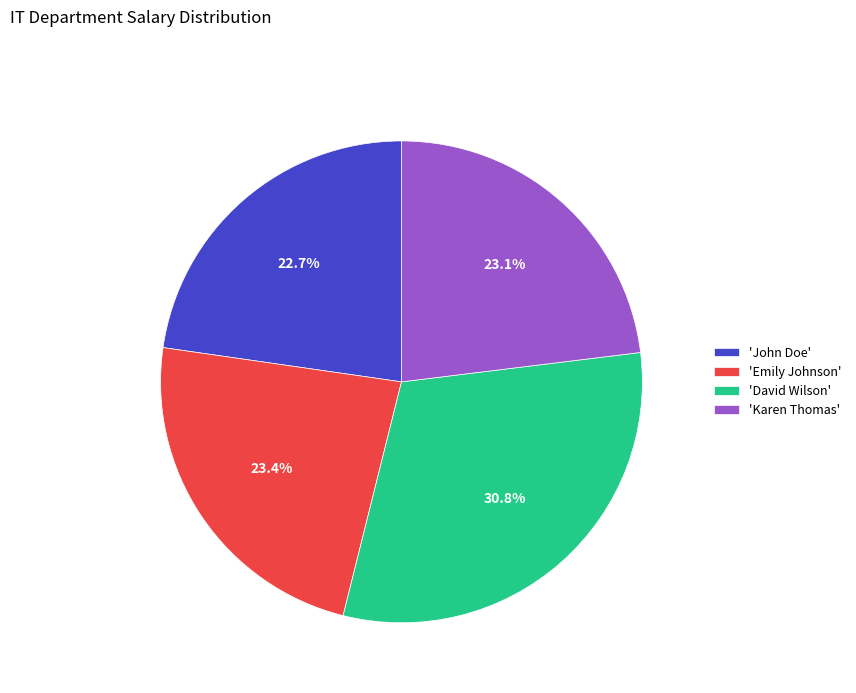

What is the largest slice in the pie chart?

'David Wilson'